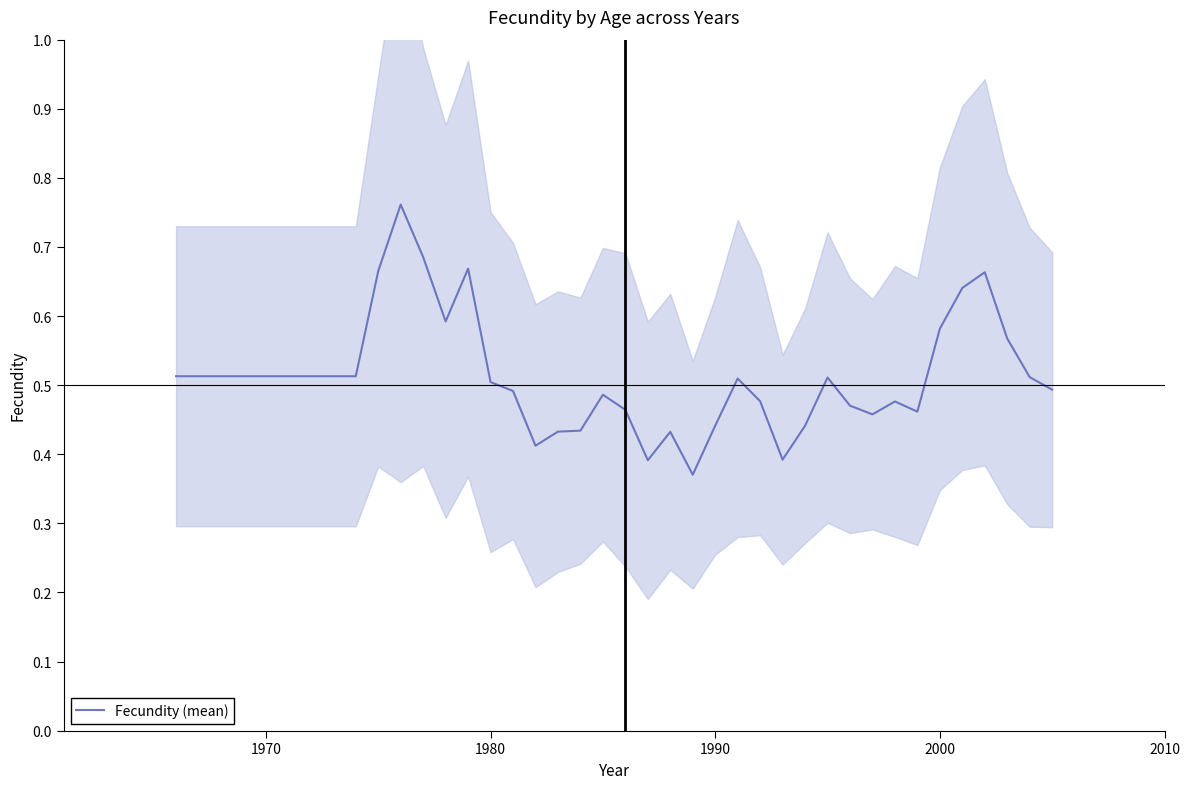

What is the value of the 1st point from the left?

0.5